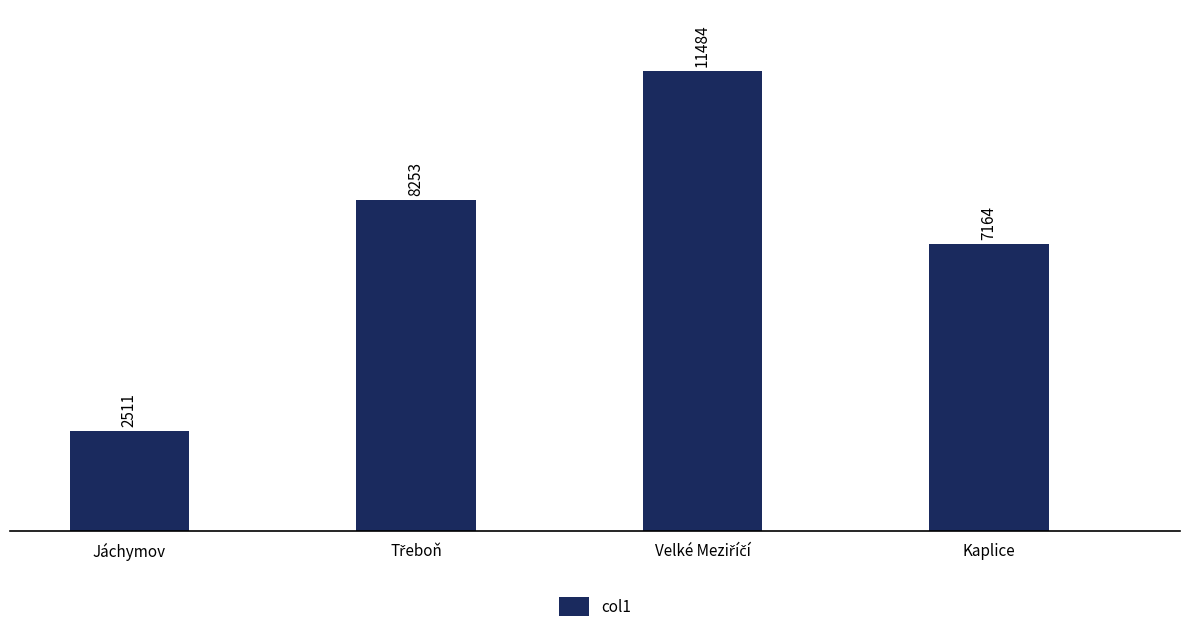

How many distinct data groups are displayed?

1